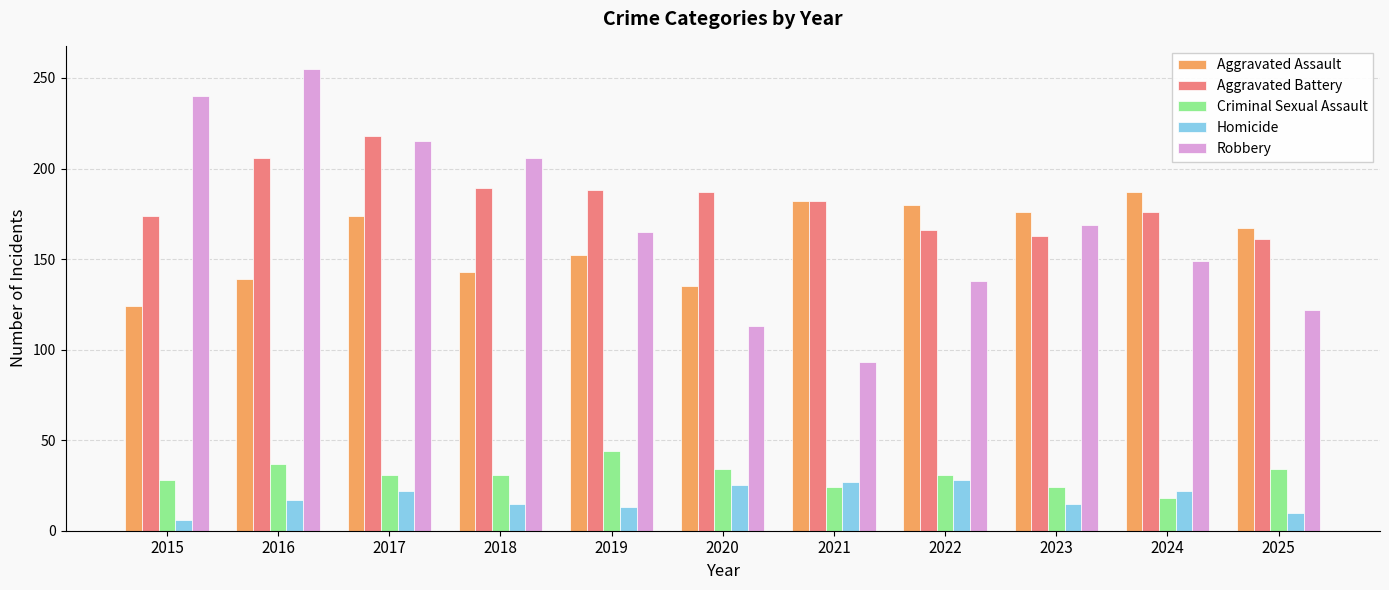

What is the average value of the Aggravated Assault series?

160